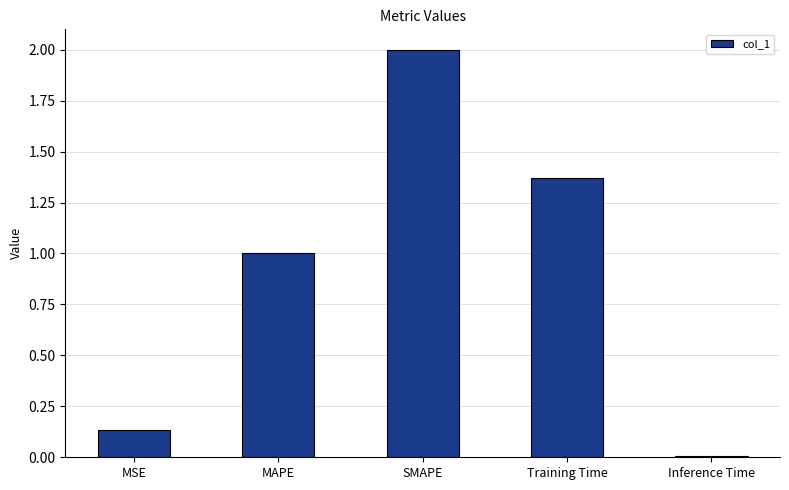

Which label corresponds to the largest value in the chart?

SMAPE